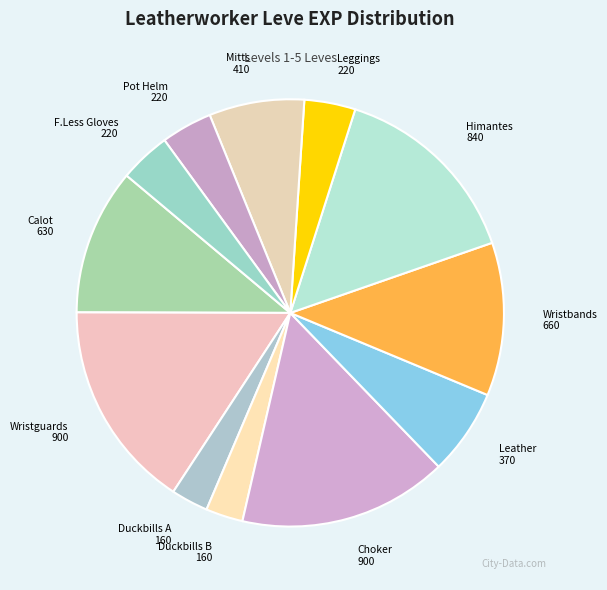

Count the number of slices in the pie.

12